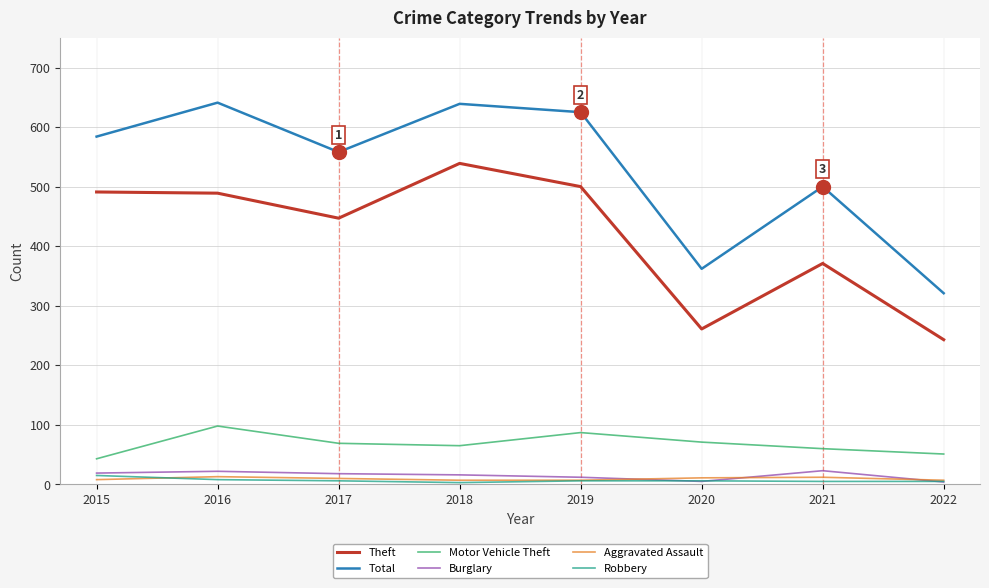

True or false: Motor Vehicle Theft and Burglary intersect in this chart.

False